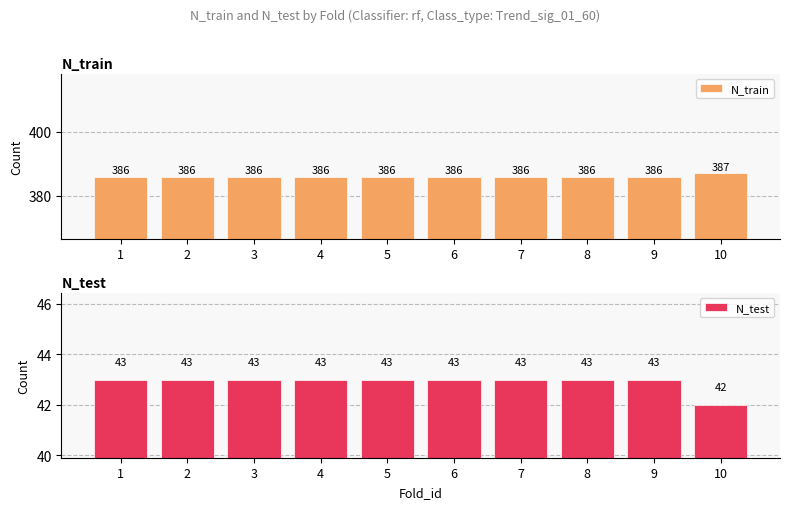

Which series has the largest range (max minus min)?

N_train